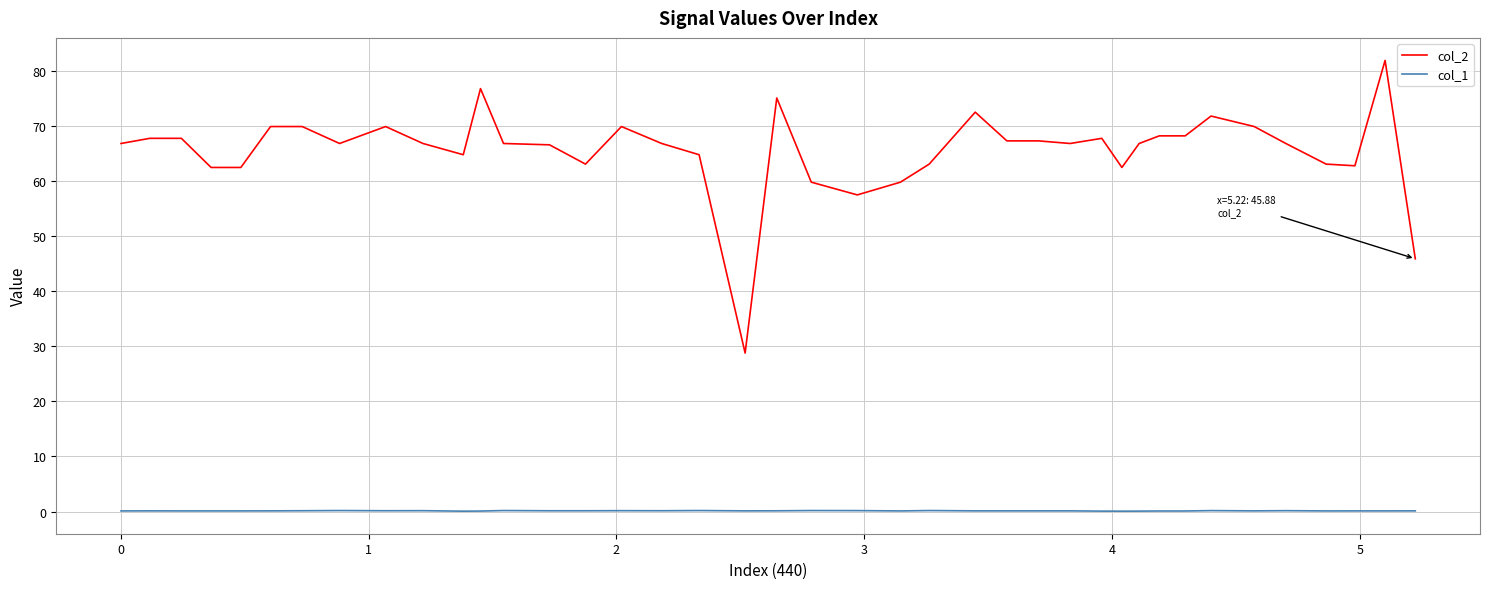

Rank the series by their maximum value, from lowest to highest.

col_1, col_2